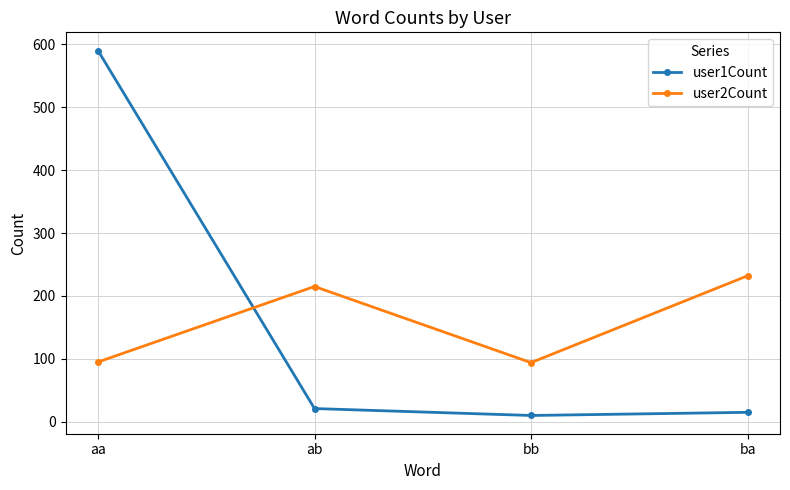

What is the difference between the highest and lowest values at ba?

217